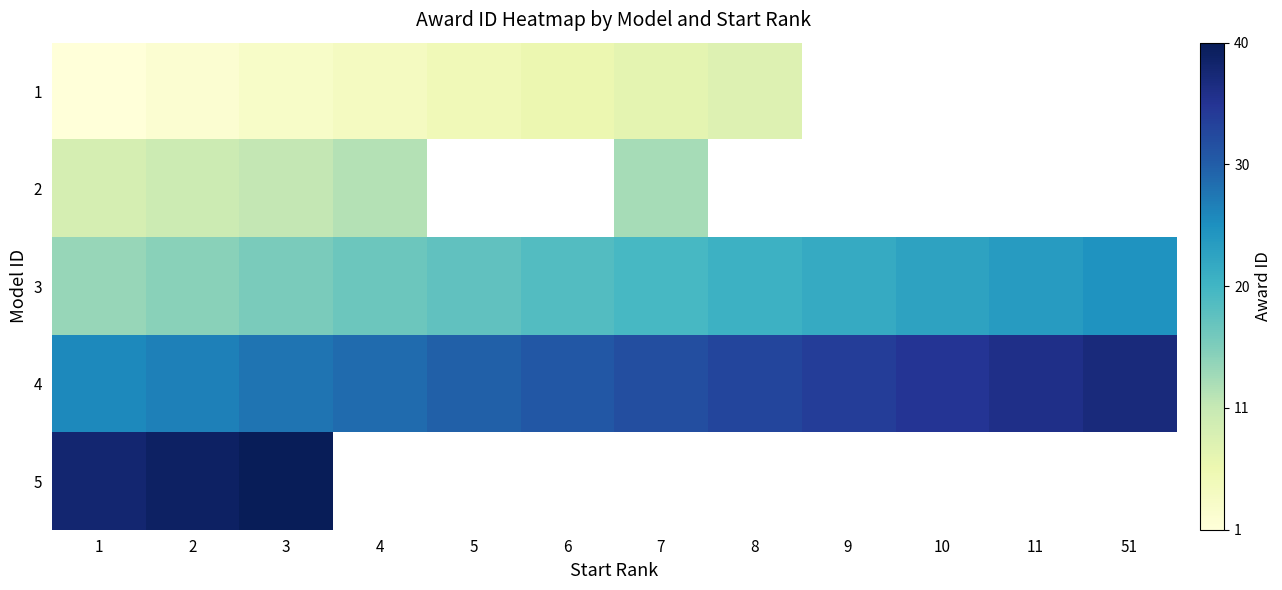

List the series in order of their peak value, lowest first.

1, 2, 3, 4, 5